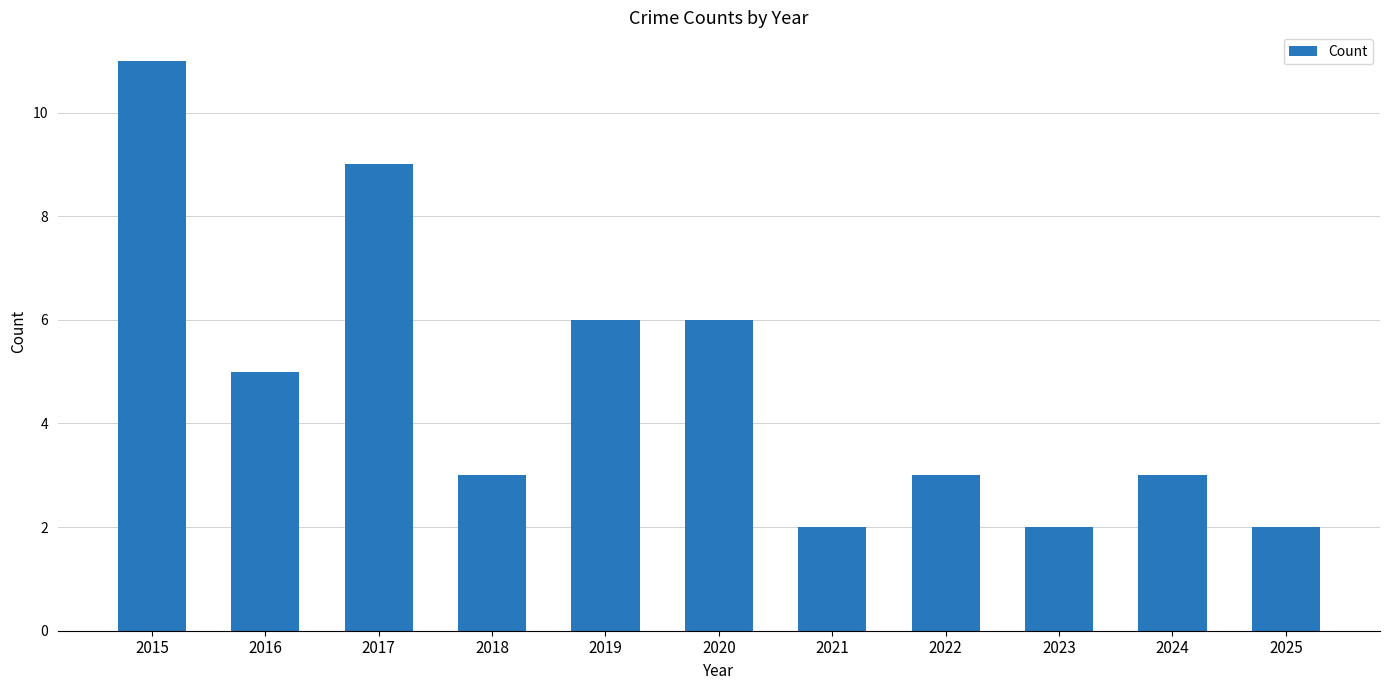

What is the difference between the maximum and second lowest values?

9